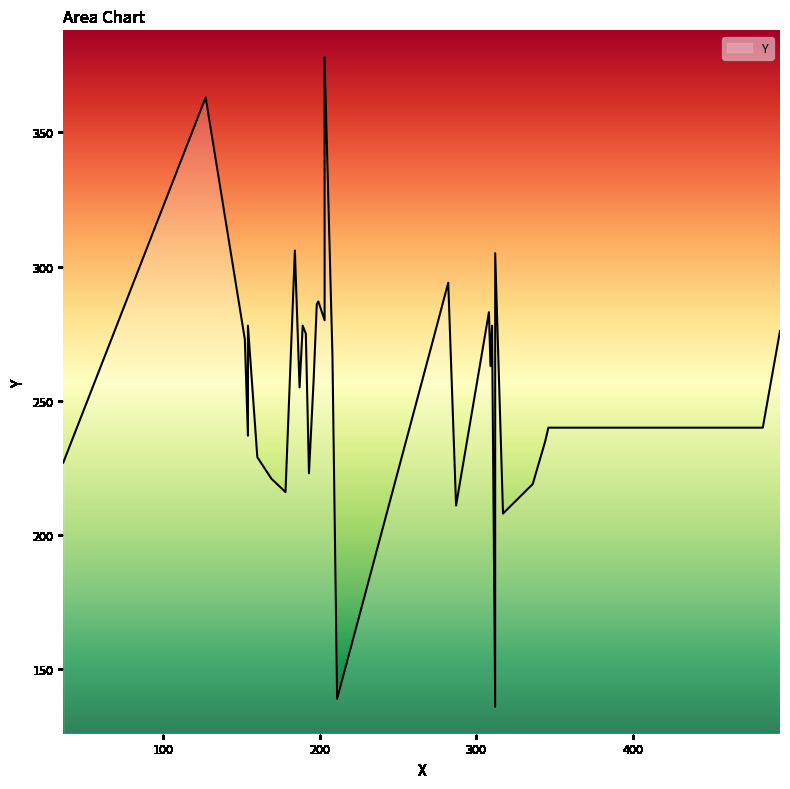

What is the sum of the values at 317 and 198?

494